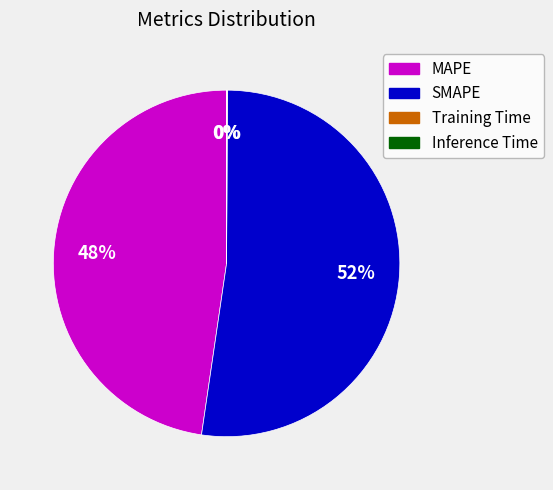

Which slice is the largest?

SMAPE